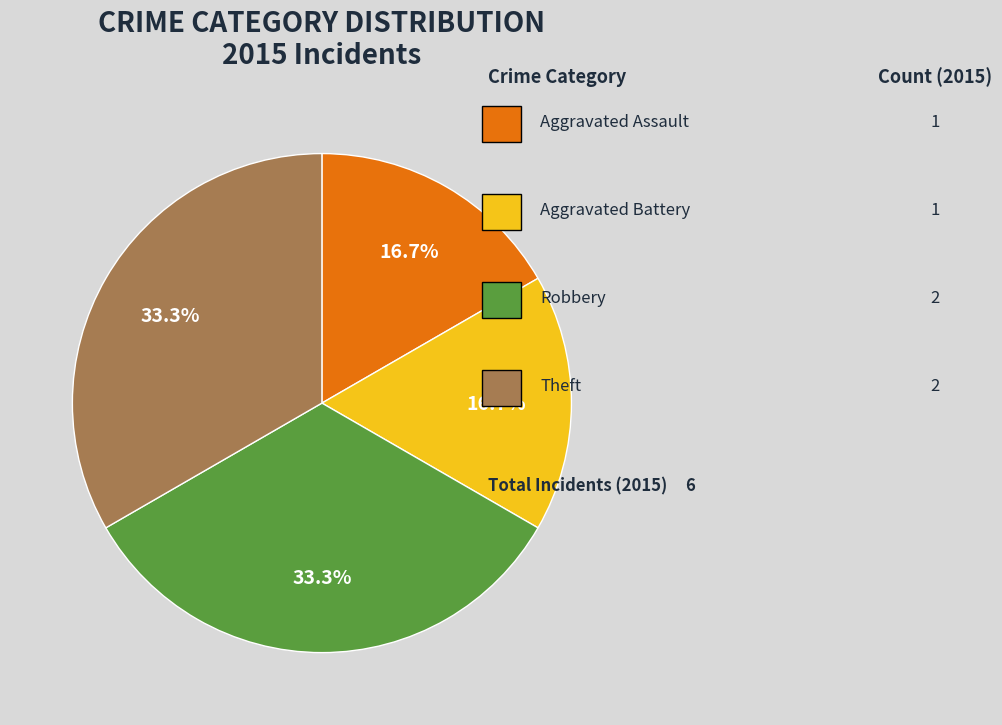

Which category has the biggest portion of the pie?

Robbery